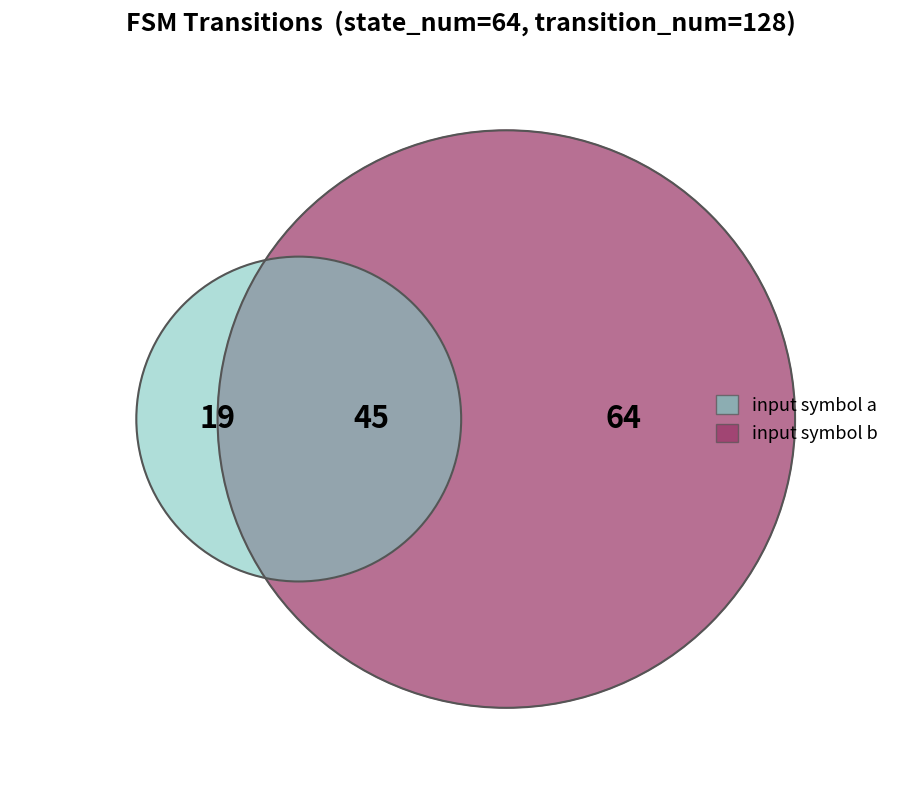

Is it true that input_b_output_1 is 34% of the pie?

False